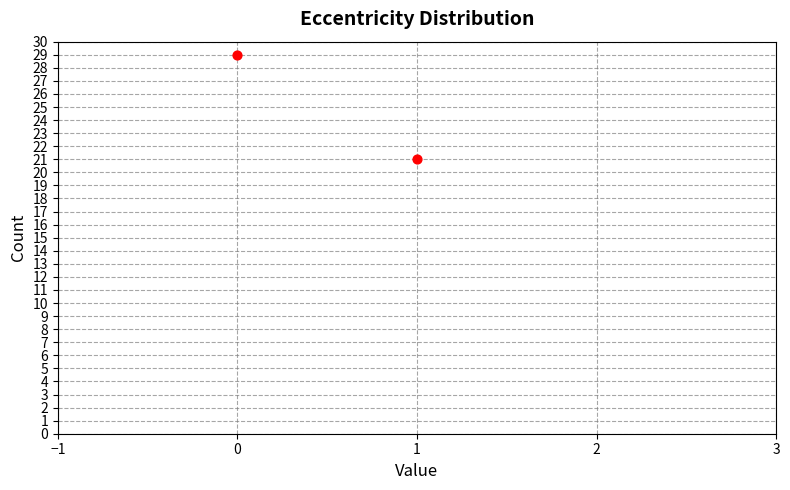

What is the range of Y values (max minus min)?

8